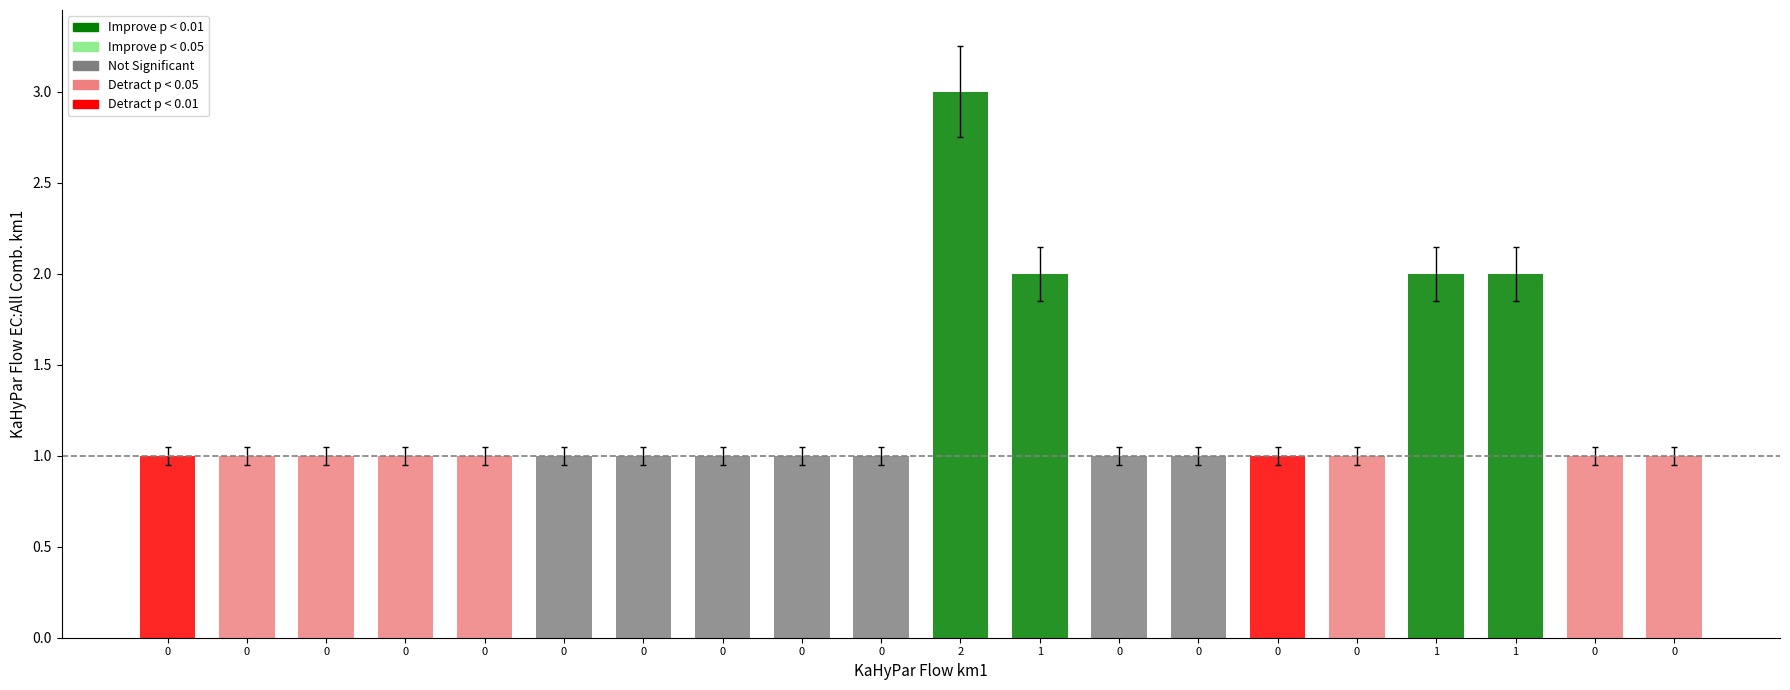

How many data points does each series have?

20